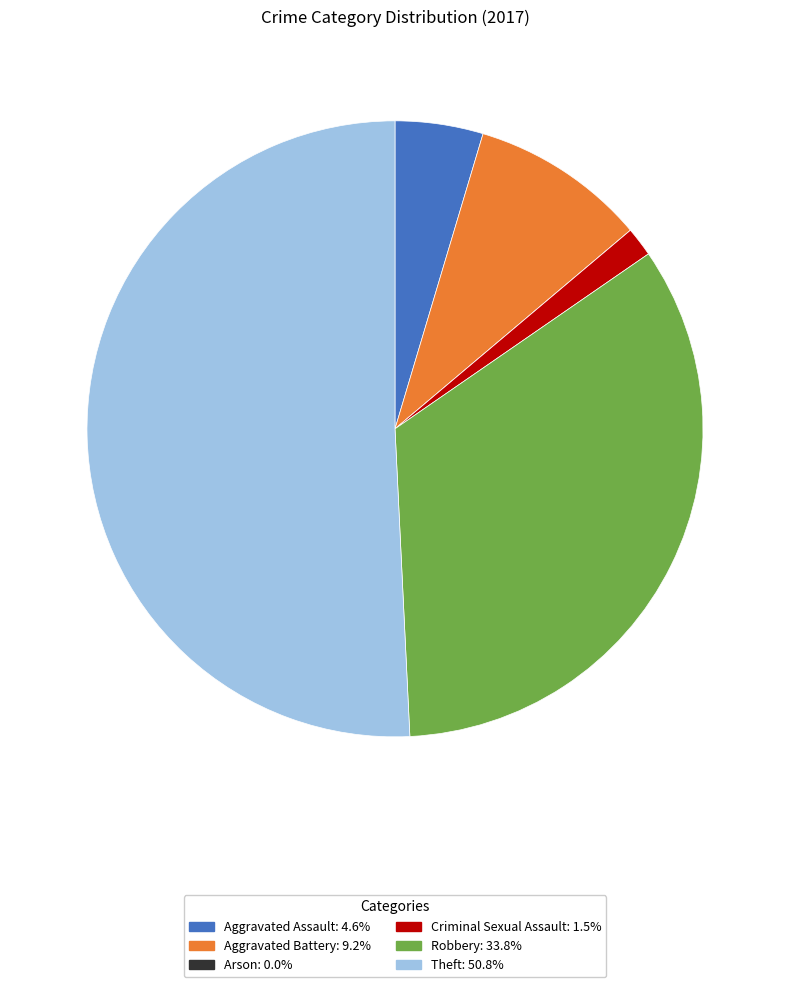

Does Aggravated Assault represent more than half of the total?

No